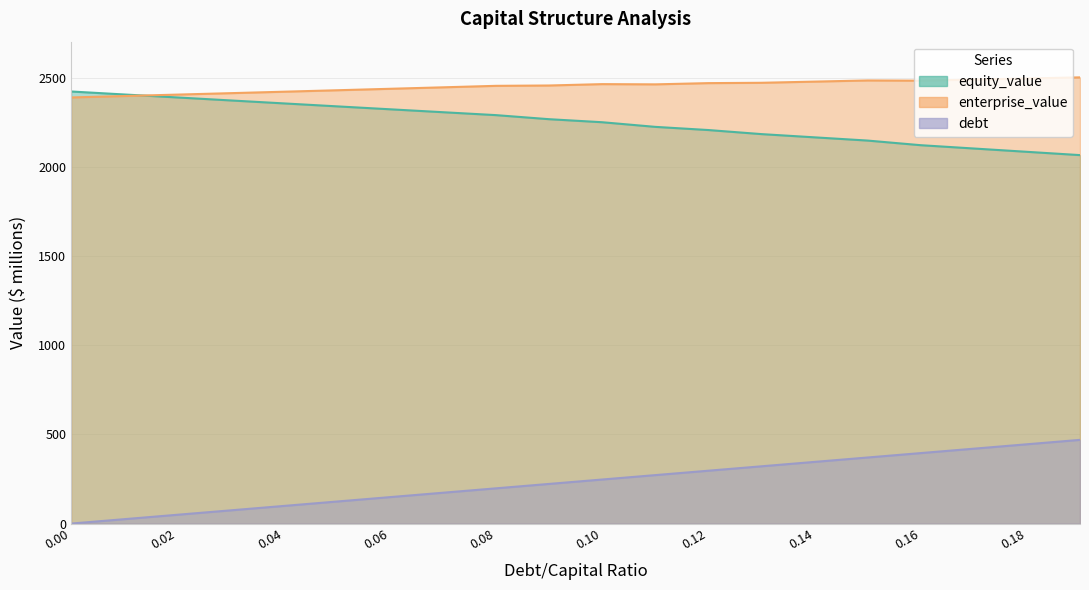

Which series ends up on top after the final intersection of equity_value and enterprise_value?

enterprise_value